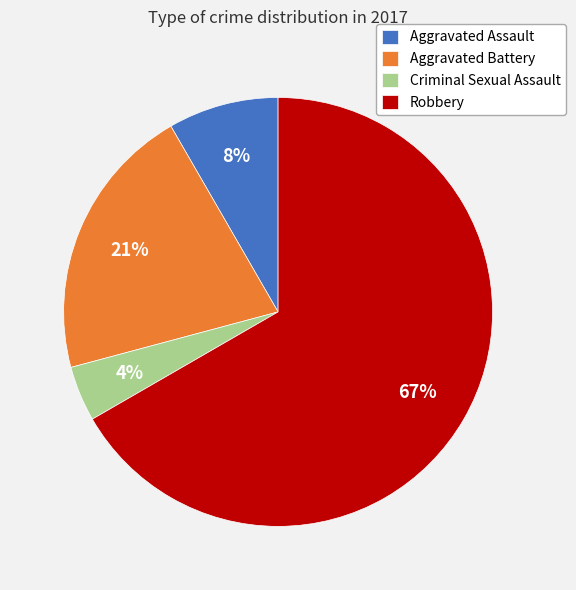

Between Robbery and Aggravated Battery, which is larger?

Robbery